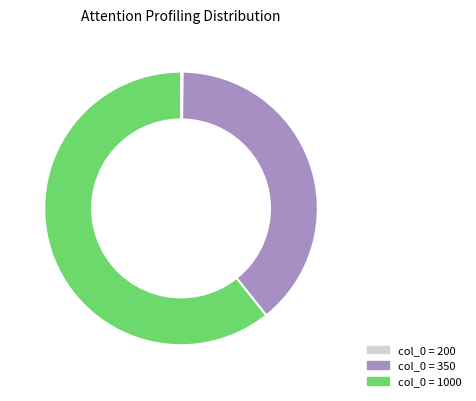

Is there a majority slice in this chart?

Yes